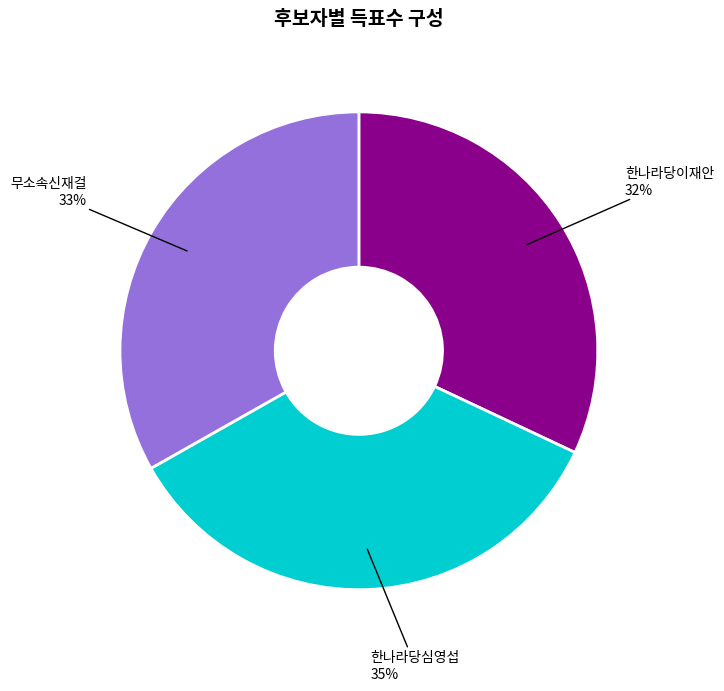

Count the number of slices in the pie.

3